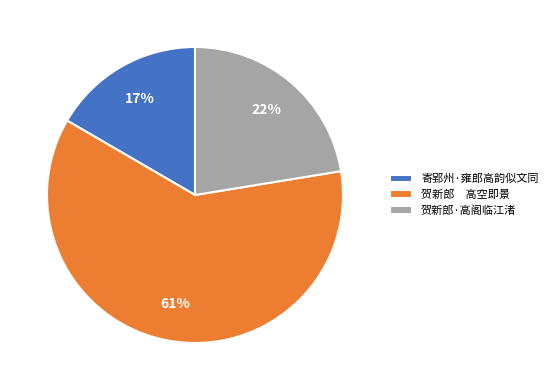

To the nearest percent, what is the average slice percentage?

33%